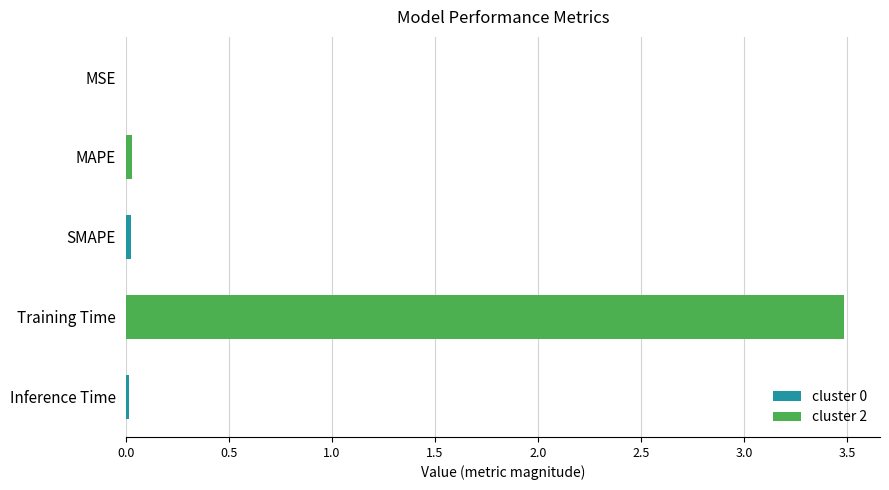

What is the sum of all values?

3.6